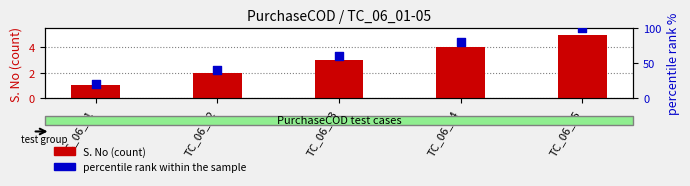

At how many categories does at least one series exceed 3?

5